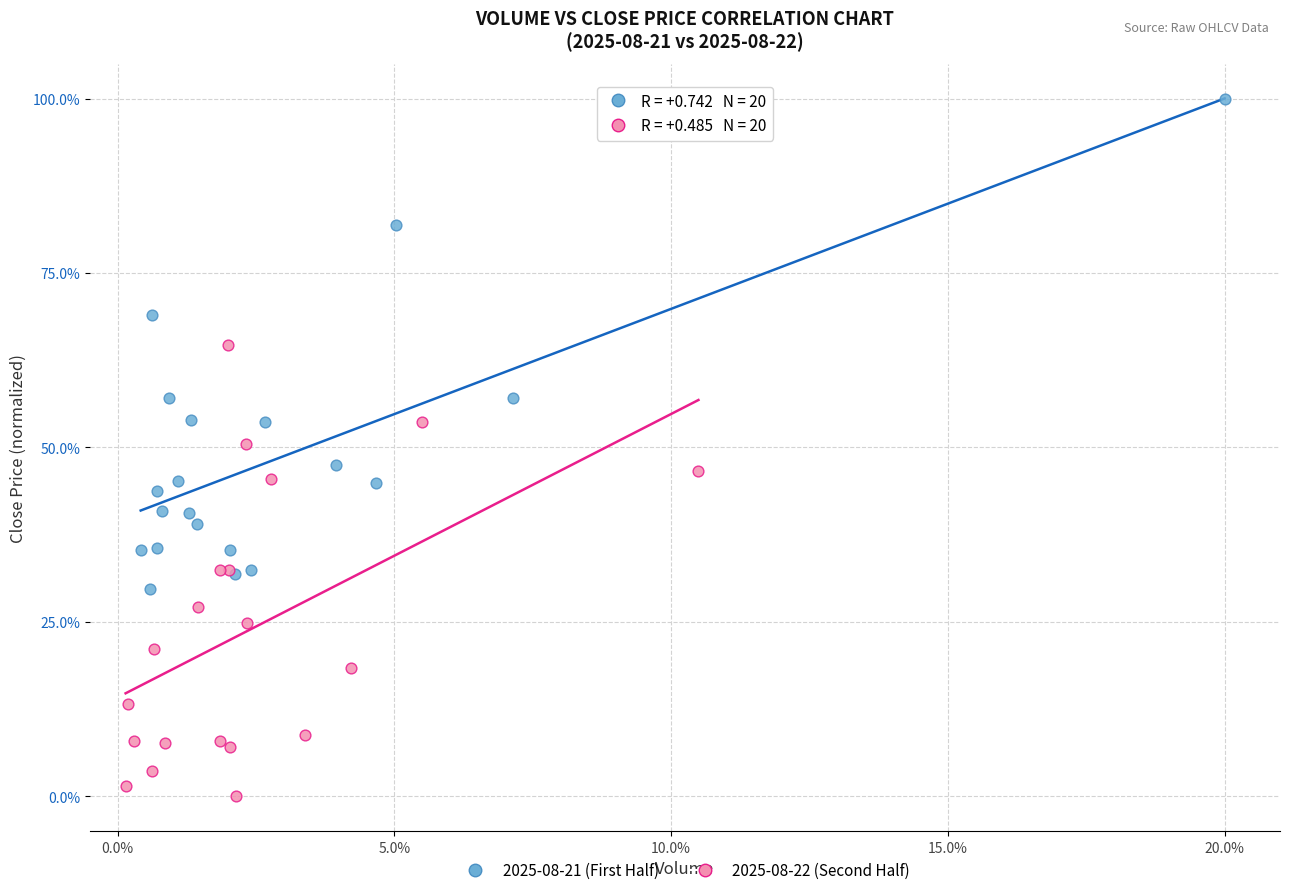

Which series reaches the minimum Y coordinate?

2025-08-22 (Second Half)